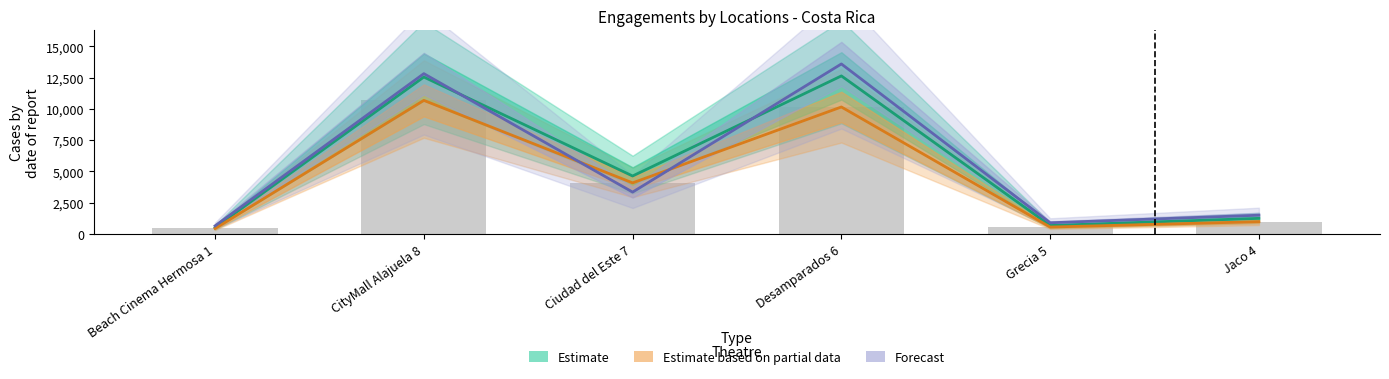

List the labels in order of Weekend $ value, smallest first.

Beach Cinema Hermosa 1, Grecia 5, Jaco 4, Ciudad del Este 7, Desamparados 6, CityMall Alajuela 8